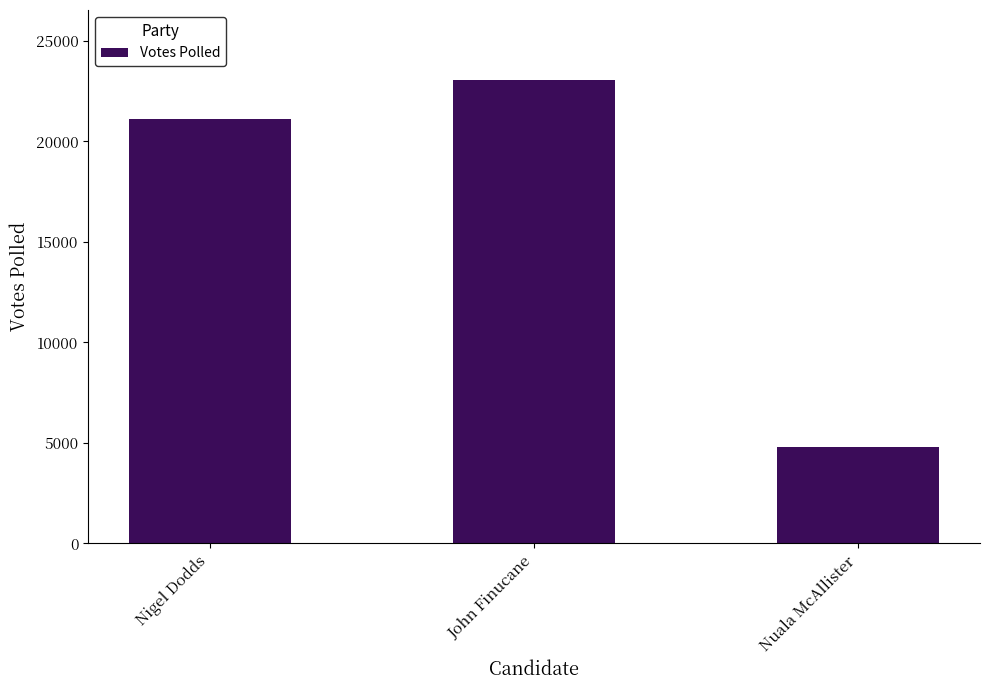

How many values are between 4824 and 23078?

3